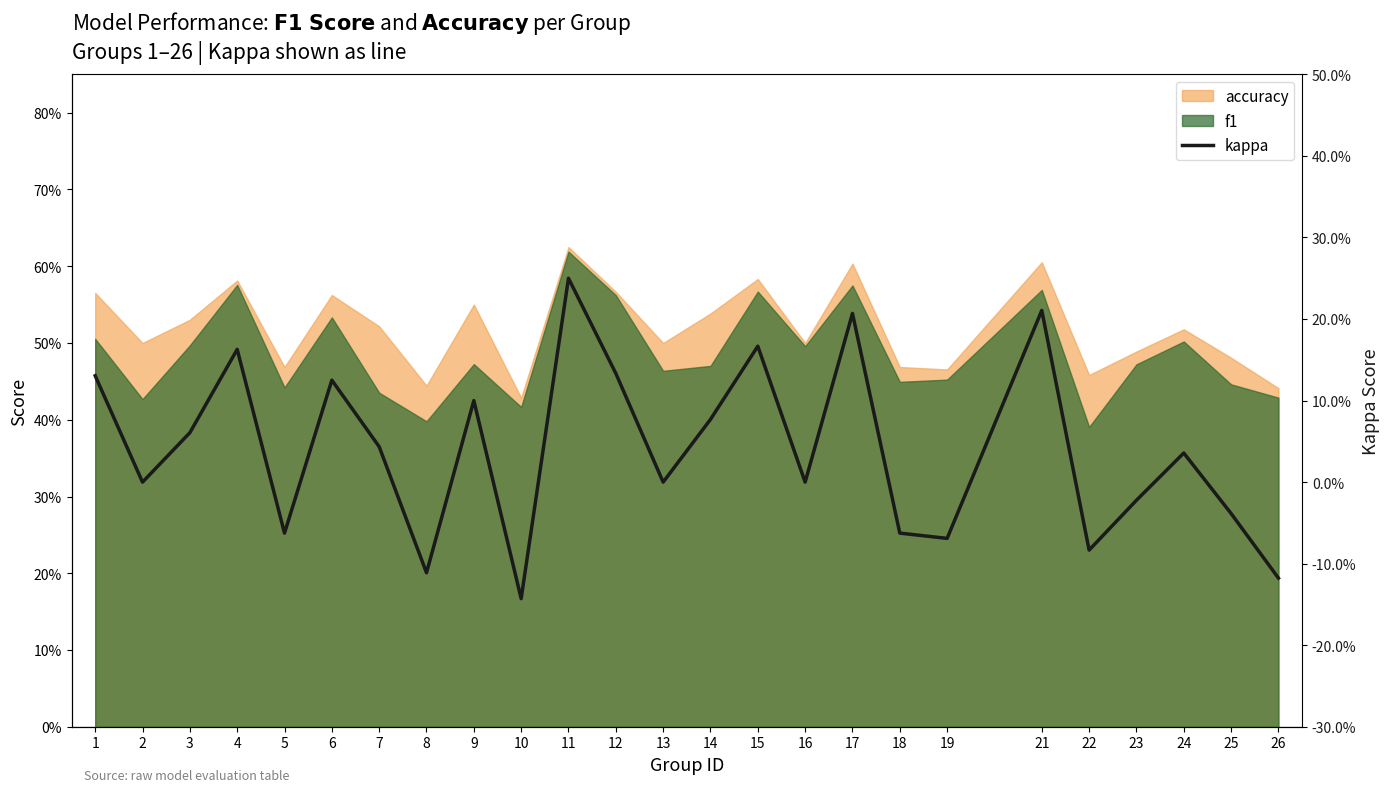

How many values are above zero?

13